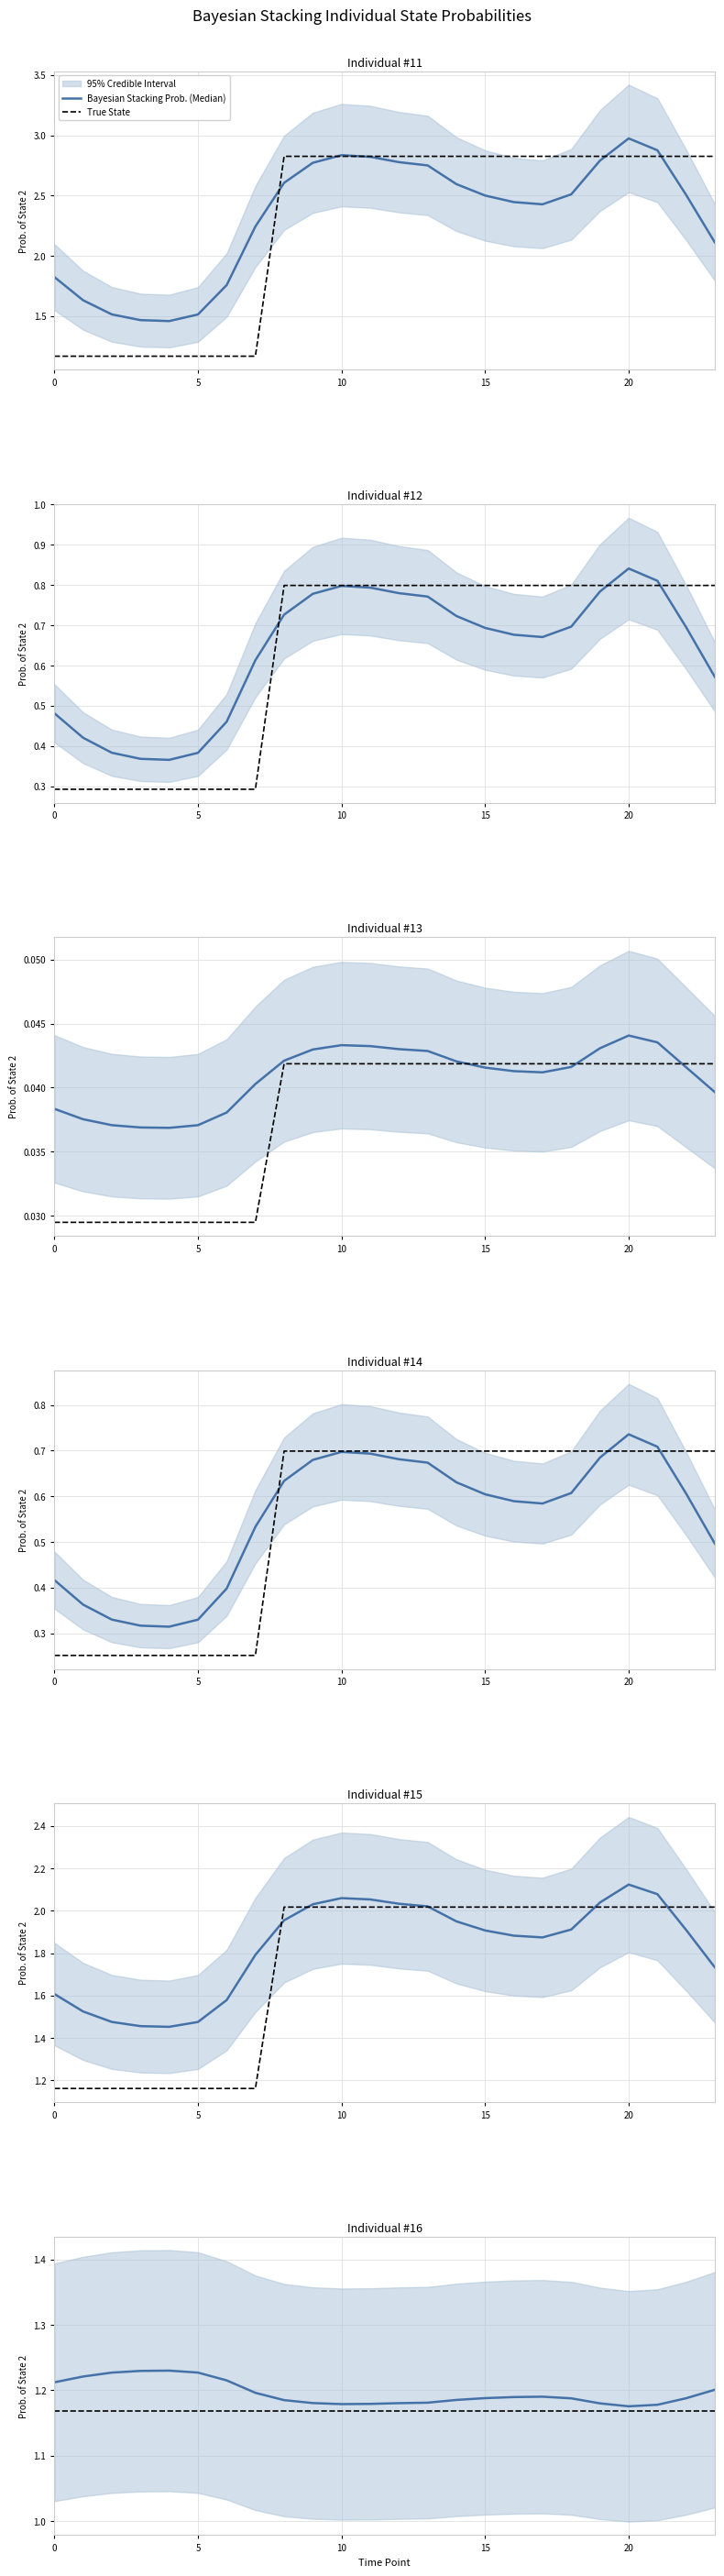

At how many categories does at least one series exceed 1?

24